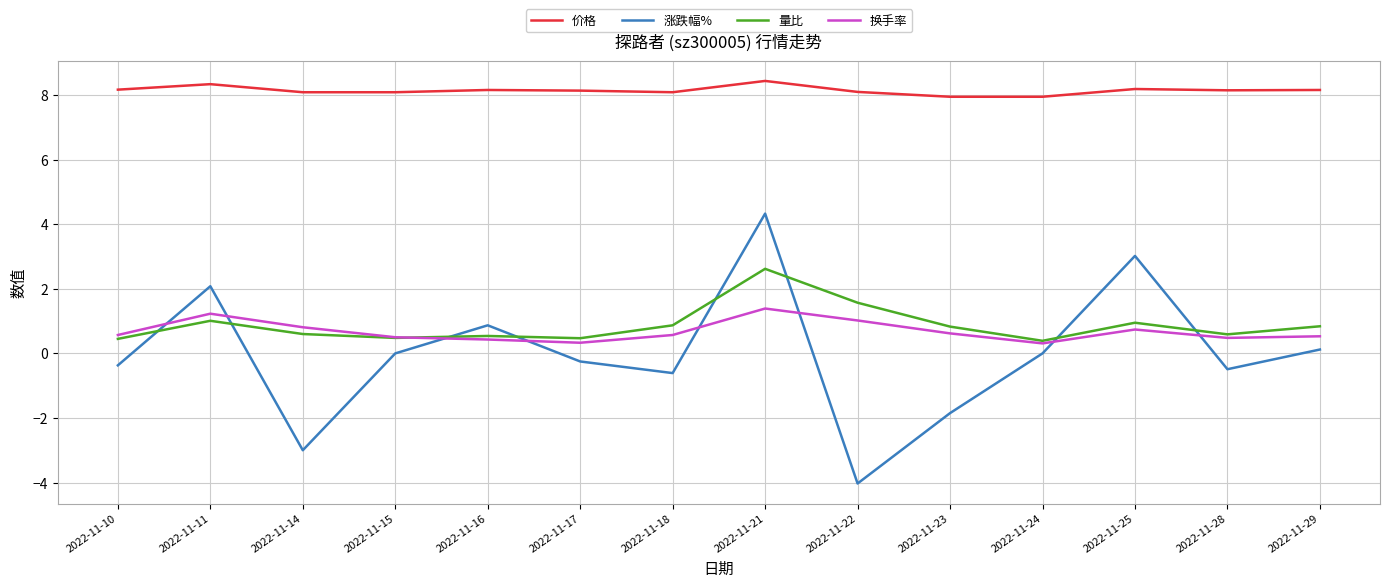

True or false: 换手率 has more than 2 points higher than both neighbors.

True